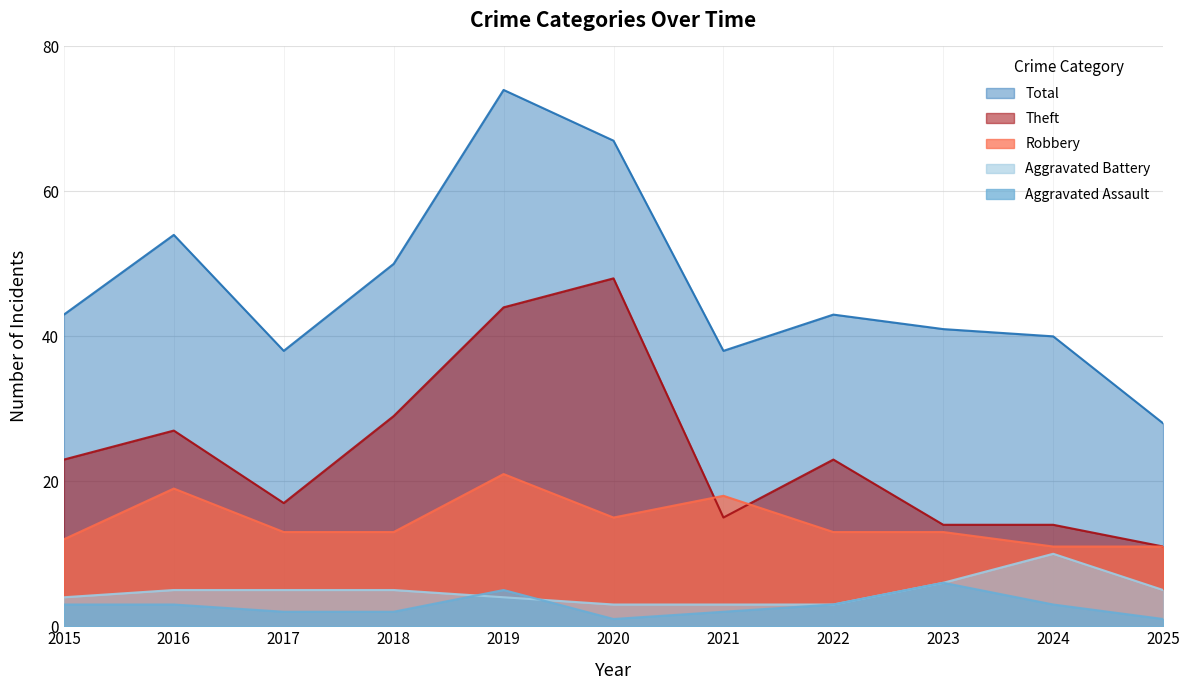

The value of Aggravated Assault at 2021 is 2. True or false?

True